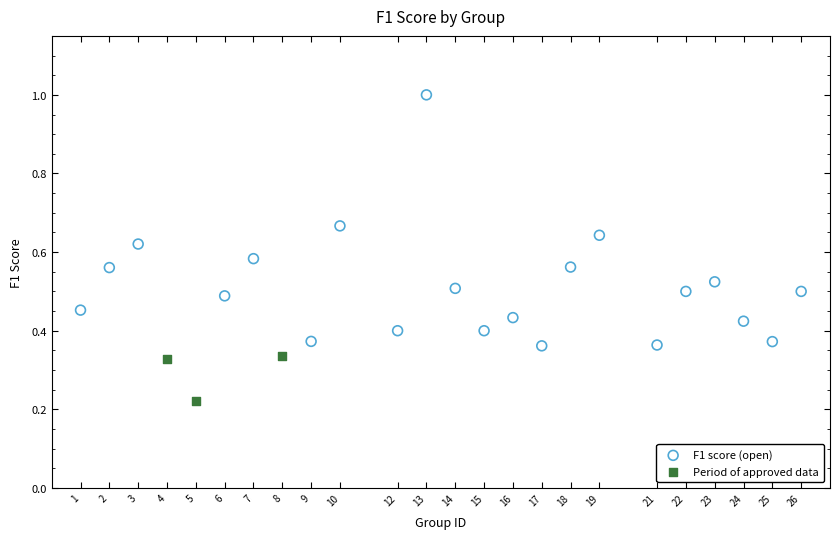

Which series has the largest Y range (max minus min)?

F1 score (open)